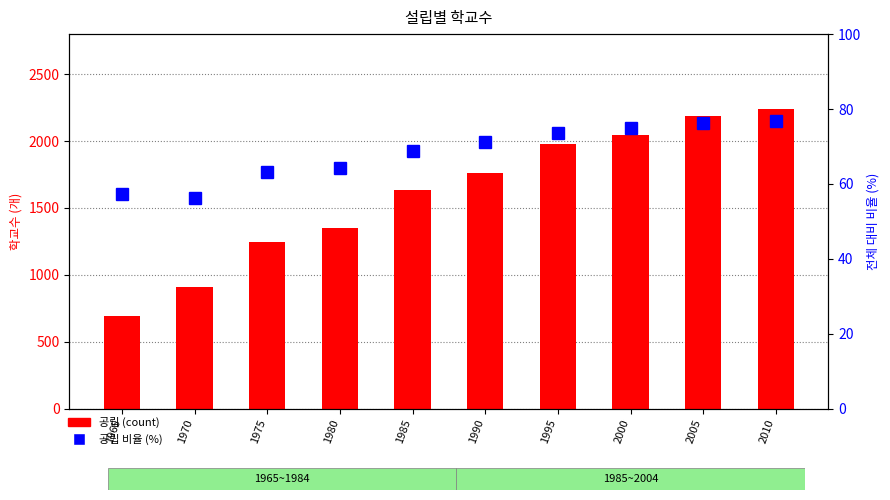

What is the spread (max minus min) of values at 2000?

1971.1